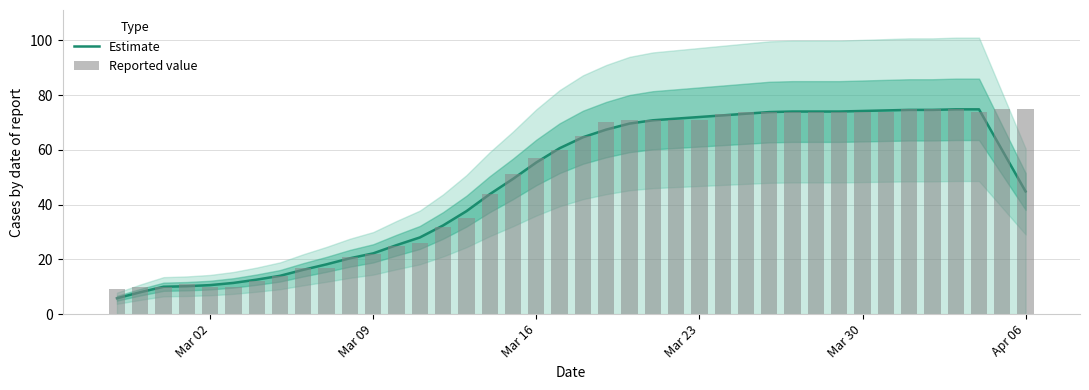

At how many categories does at least one series exceed 11?

35